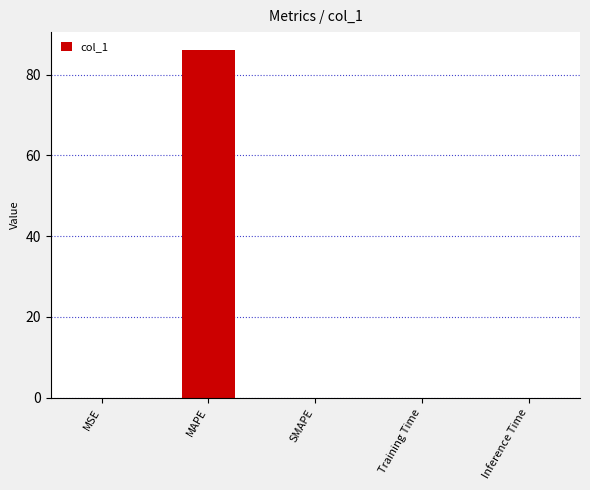

Is it true that the value at SMAPE is 0.0?

True